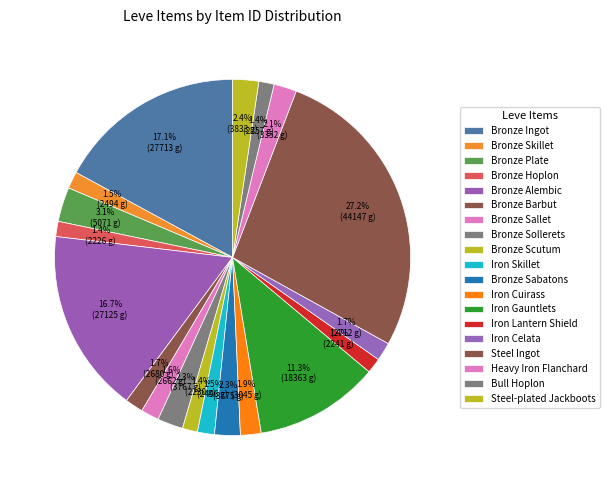

Is Bronze Sabatons the majority of the pie?

No